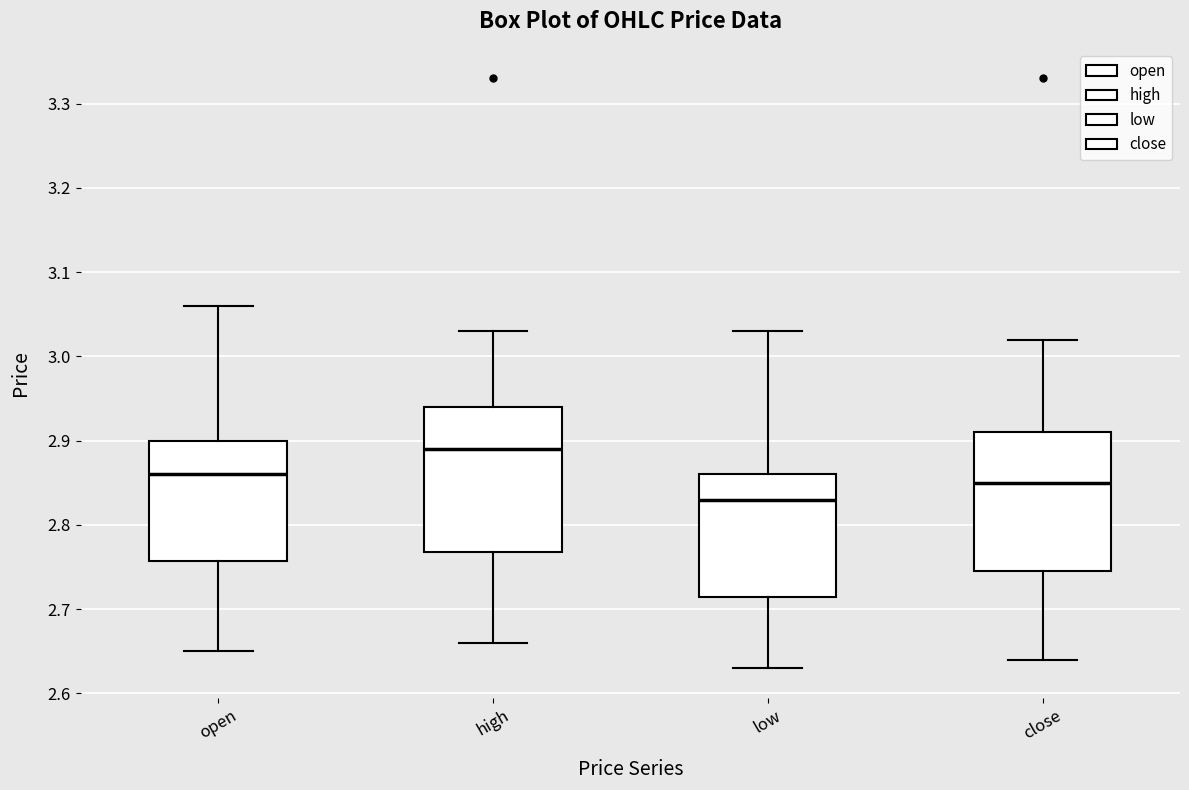

Reading left to right, read every box against the y-axis: the position of its median line, the range the box covers, and the ends of its whiskers. The values are not printed on the chart, so give them approximately, as read against the axis.

open: median 2.86, box 2.76 to 2.90, whiskers 2.65 to 3.06
high: median 2.89, box 2.77 to 2.94, whiskers 2.66 to 3.03
low: median 2.83, box 2.72 to 2.86, whiskers 2.63 to 3.03
close: median 2.85, box 2.75 to 2.91, whiskers 2.64 to 3.02